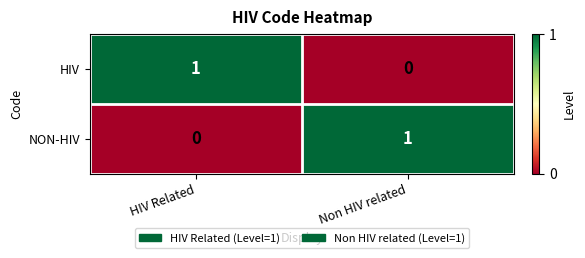

Is it true that NON-HIV equals 1 at Non HIV related?

True